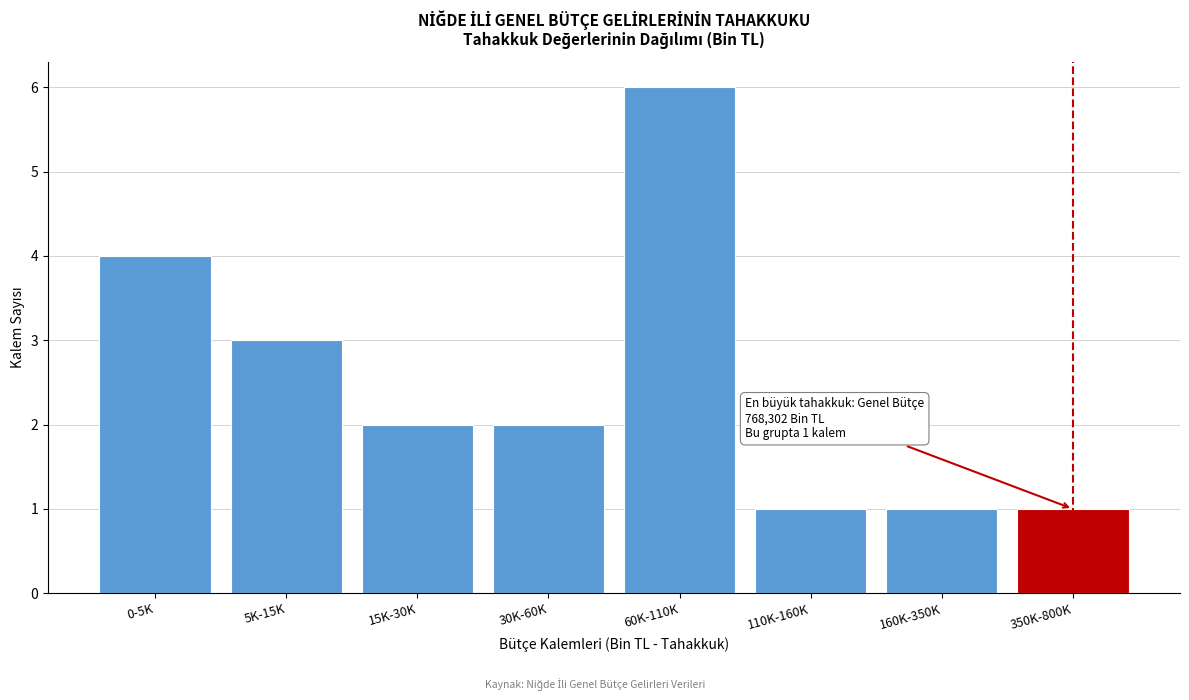

Reading right to left, what are all the values shown in this chart?

1	1	1	6	2	2	3	4